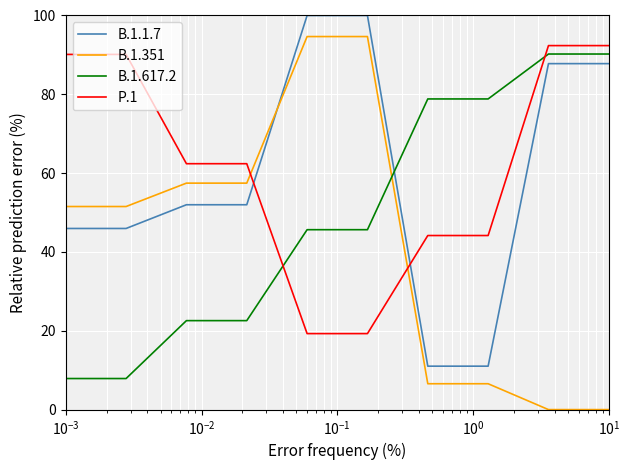

True or false: B.1.1.7 and B.1.617.2 cross at least once.

True